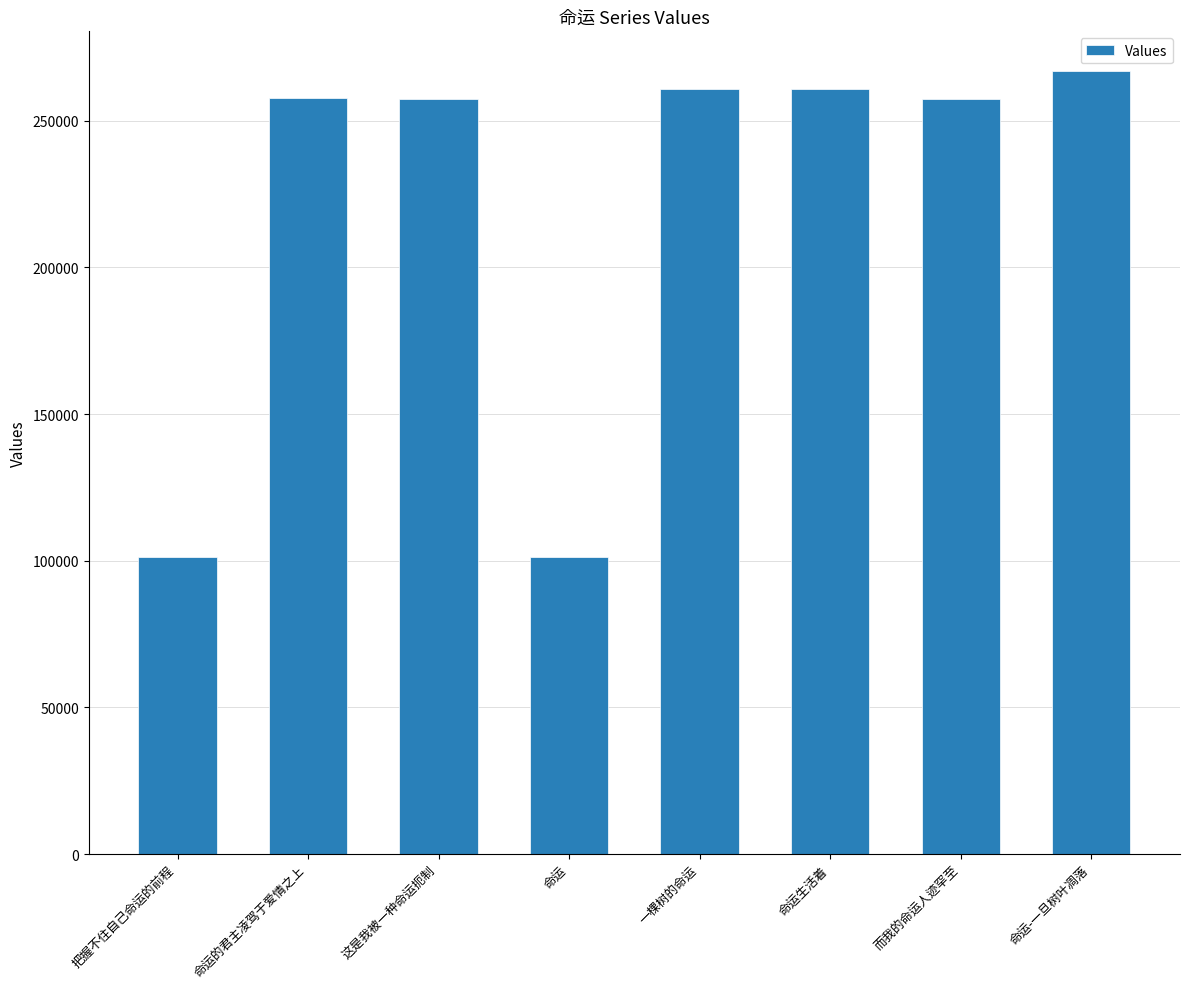

Which label corresponds to the largest value in the chart?

命运-一旦树叶凋落